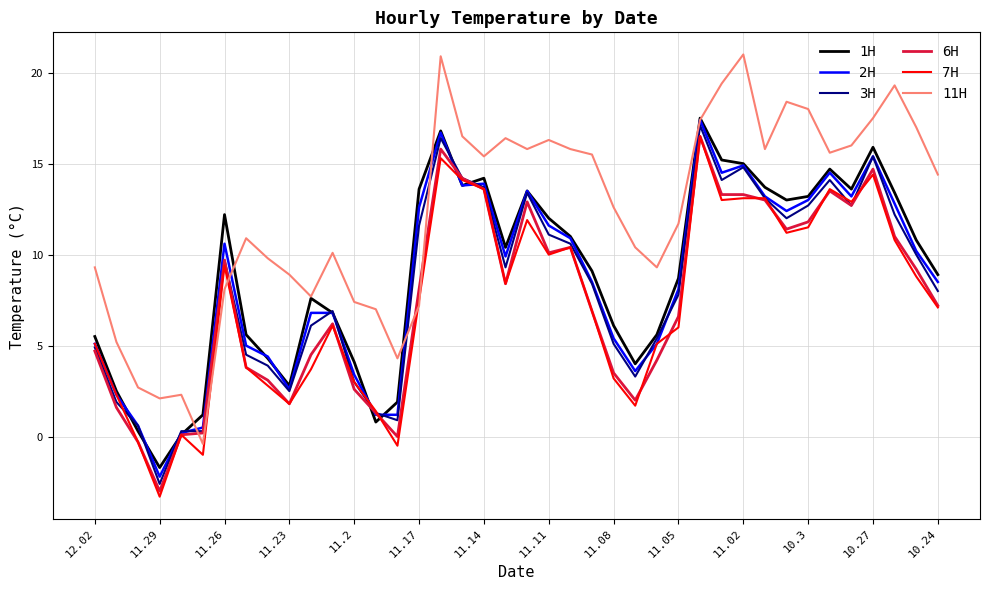

Does the chart display data point markers on the line(s)?

No